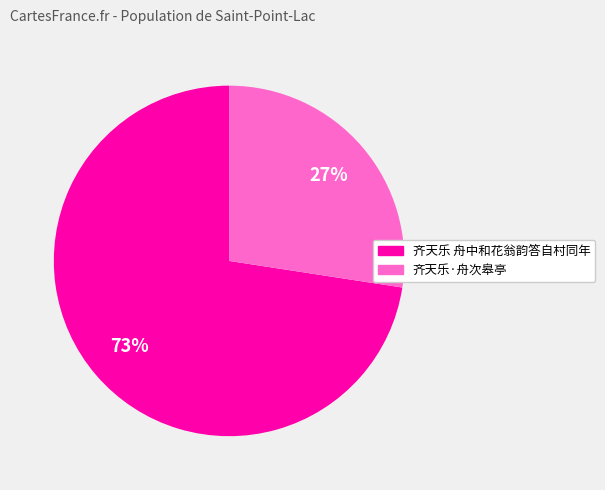

How many segments does this pie chart have?

2